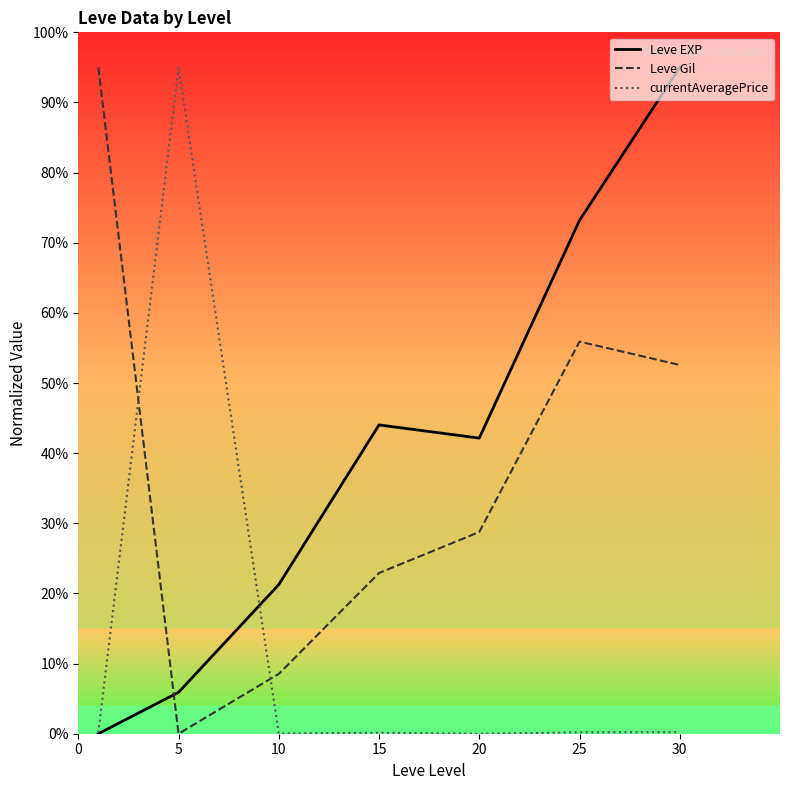

What is the highest value of the Leve EXP series?

95.0